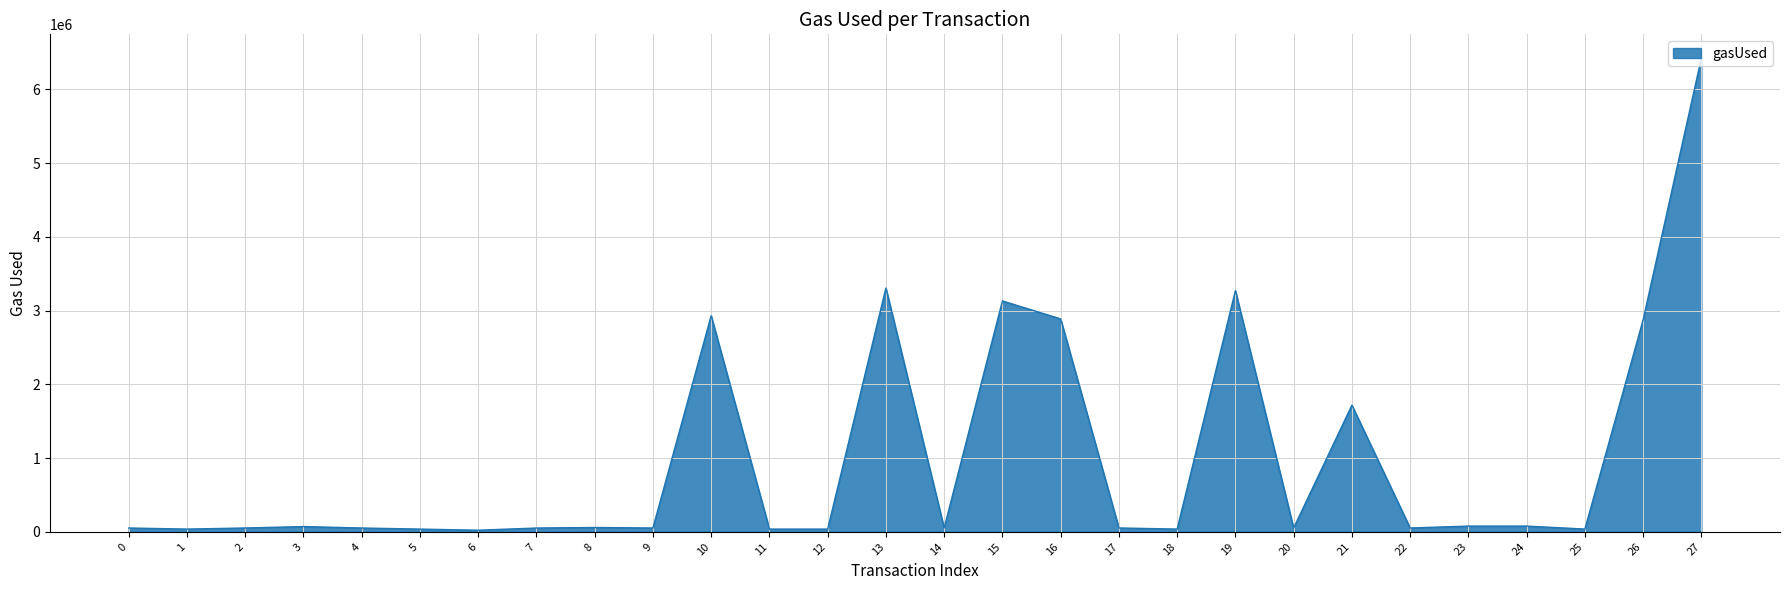

What is the difference between the maximum and minimum values?

6404779